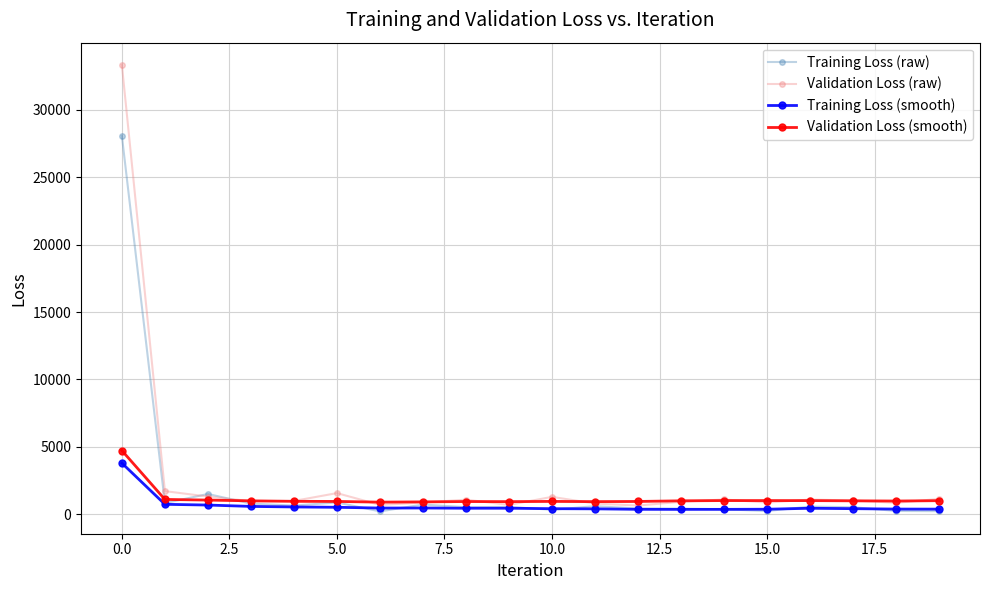

True or false: Training Loss (raw) has more than 0 points higher than both neighbors.

True